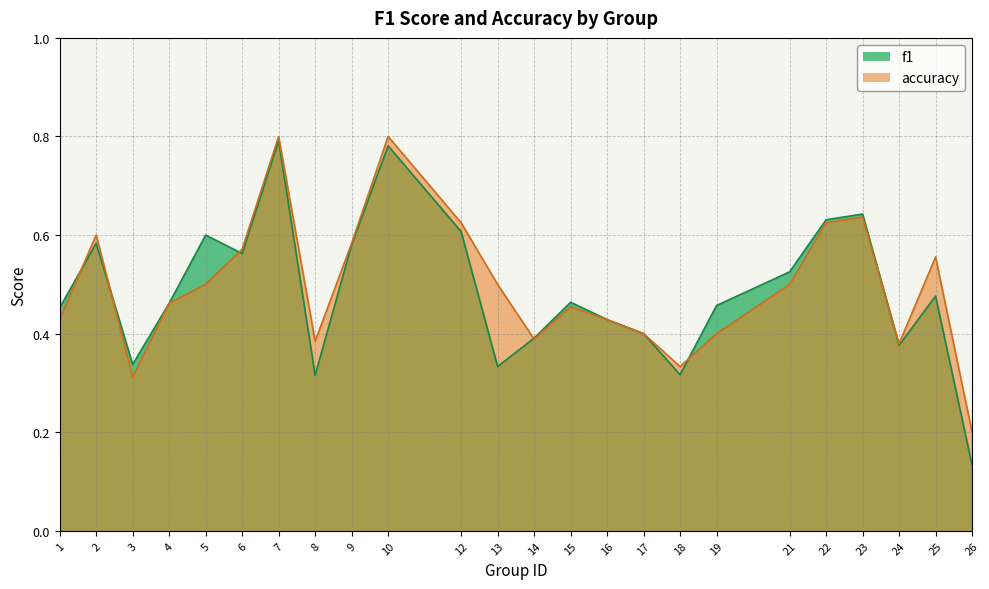

Reading left to right, list all the values displayed in this chart.

f1: 1=0.5	2=0.6	3=0.3	4=0.5	5=0.6	6=0.6	7=0.8	8=0.3	9=0.6	10=0.8	12=0.6	13=0.3	14=0.4	15=0.5	16=0.4	17=0.4	18=0.3	19=0.5	21=0.5	22=0.6	23=0.6	24=0.4	25=0.5	26=0.1
accuracy: 1=0.4	2=0.6	3=0.3	4=0.5	5=0.5	6=0.6	7=0.8	8=0.4	9=0.6	10=0.8	12=0.6	13=0.5	14=0.4	15=0.5	16=0.4	17=0.4	18=0.3	19=0.4	21=0.5	22=0.6	23=0.6	24=0.4	25=0.6	26=0.2